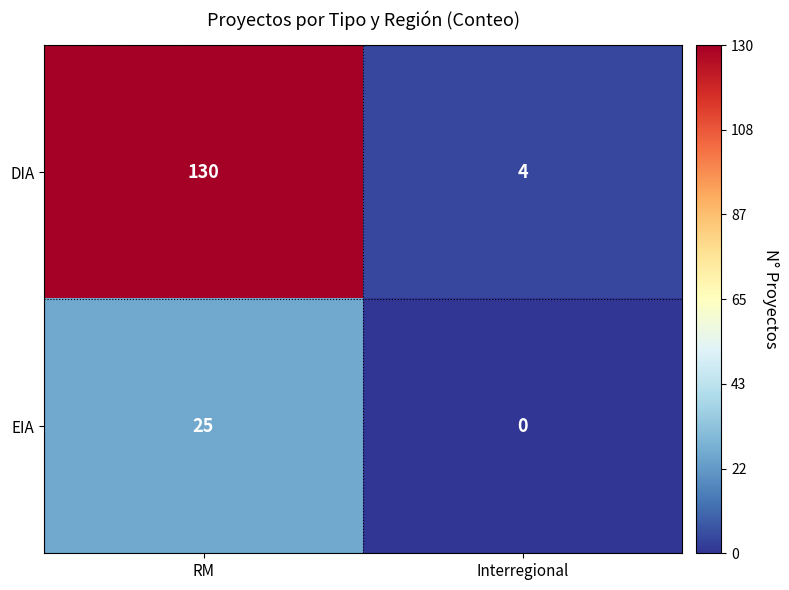

What is the sum of all DIA values?

134